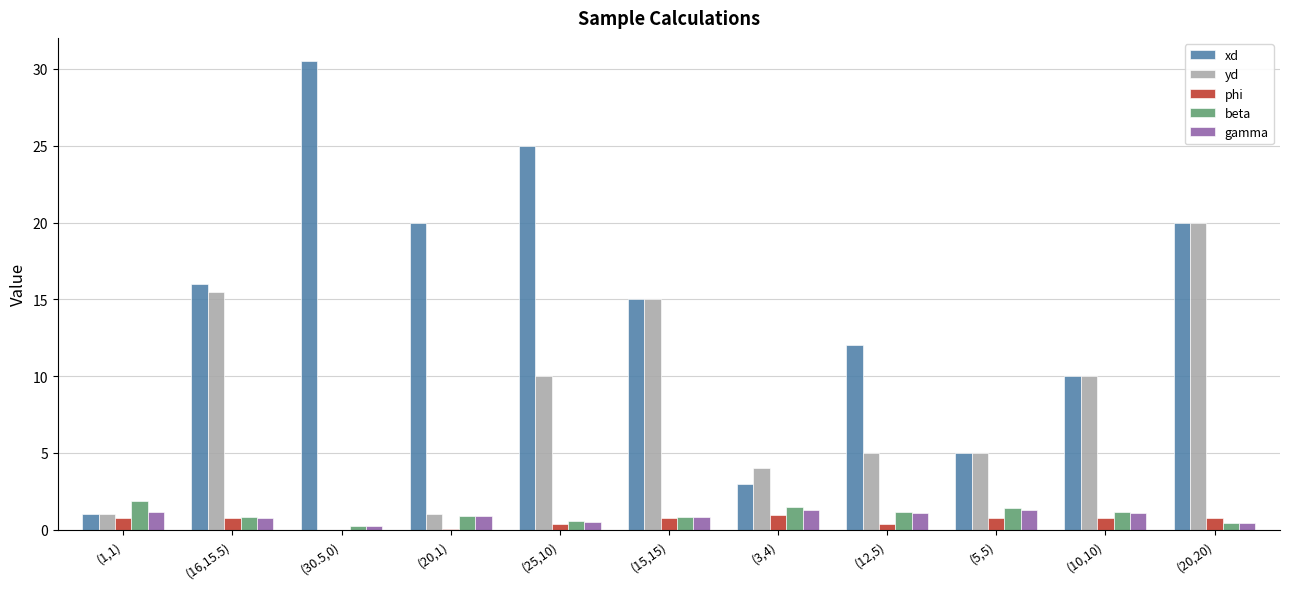

True or false: yd has a value of 3.2 at (25,10).

False